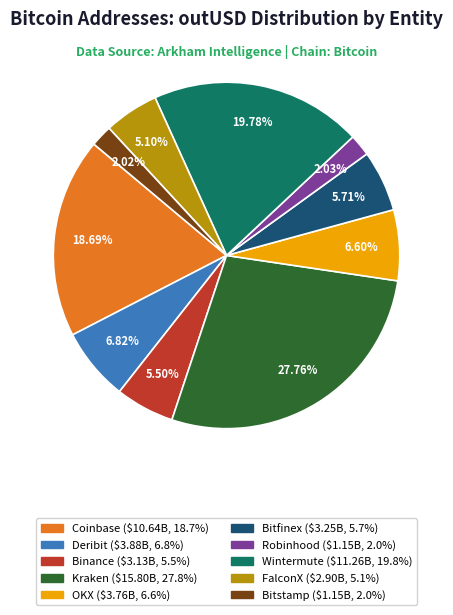

Is there a majority slice in this chart?

No